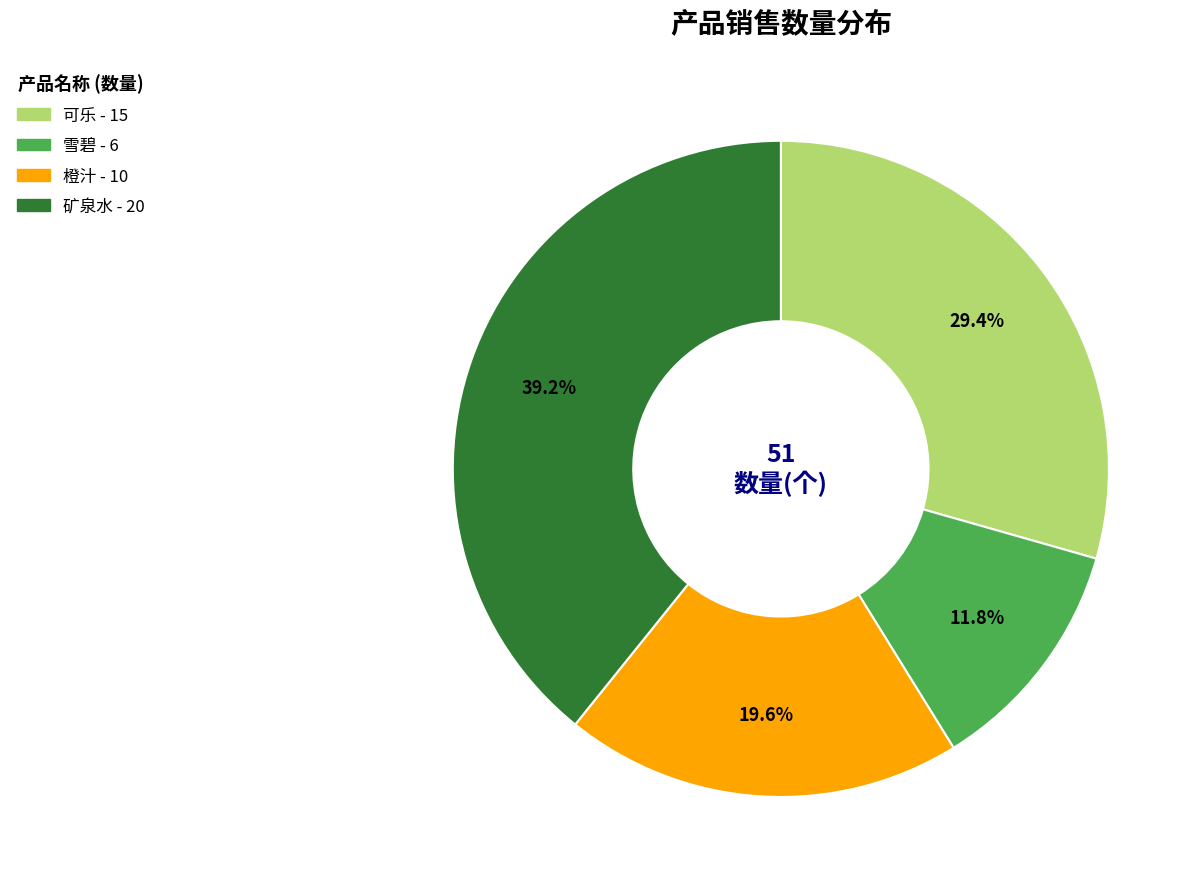

Is there any slice that represents more than half of the pie?

No